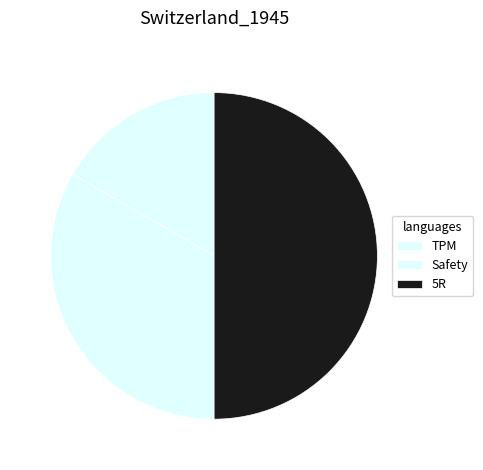

What percentage is the Safety slice, to the nearest percent?

33%